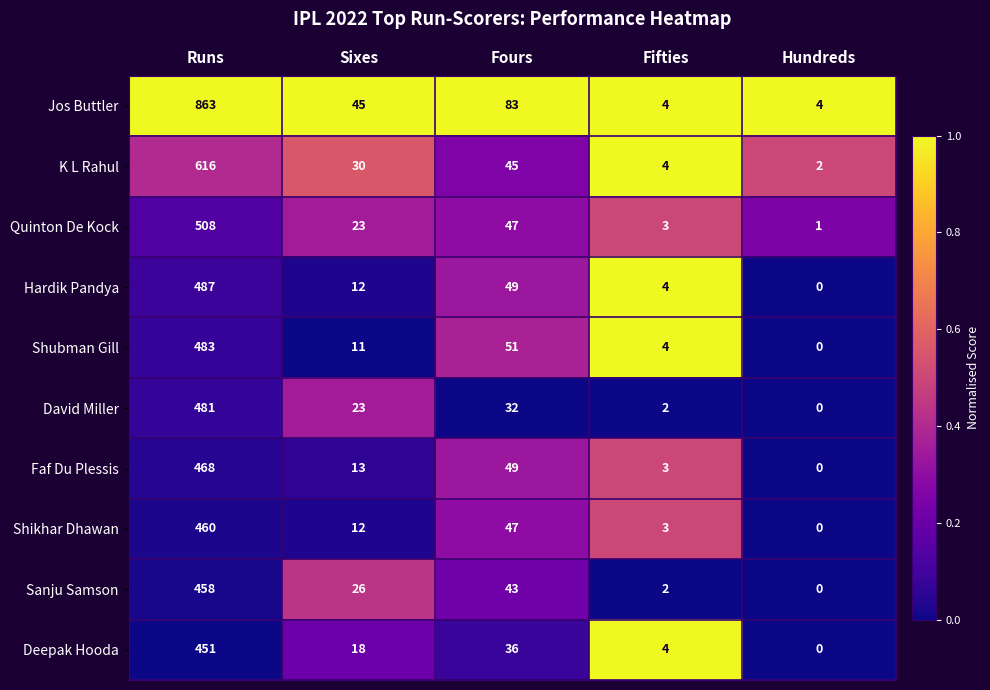

Which series changed the most between Runs and Sixes?

Jos Buttler